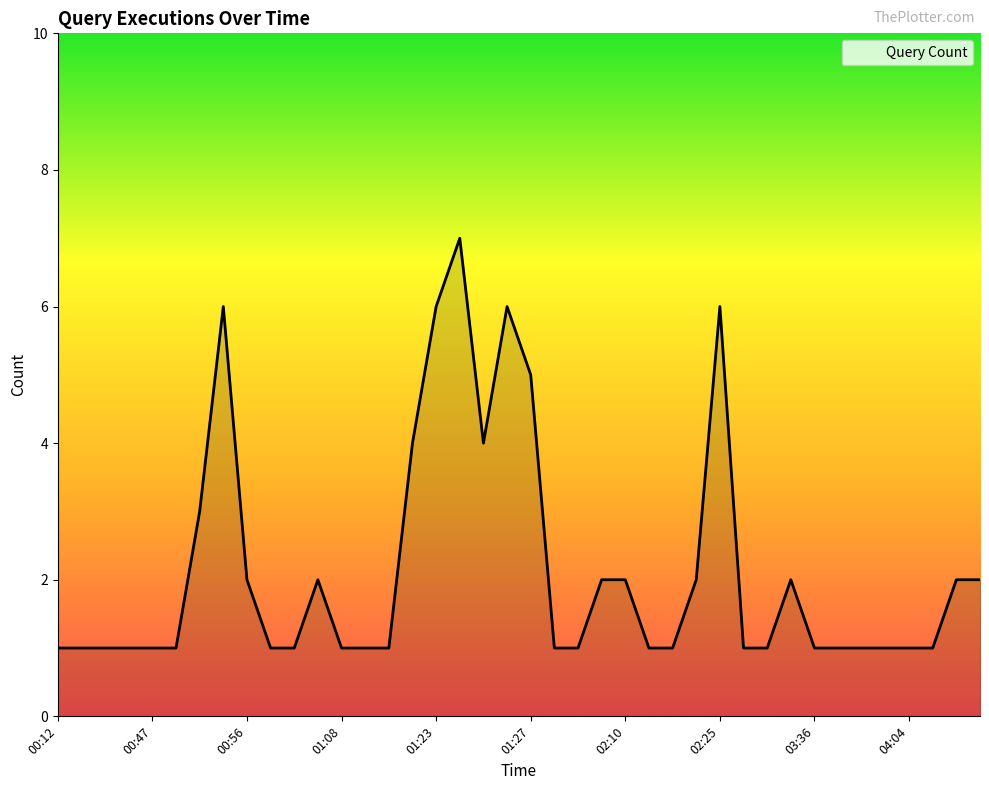

What is the difference between the maximum and minimum values?

6